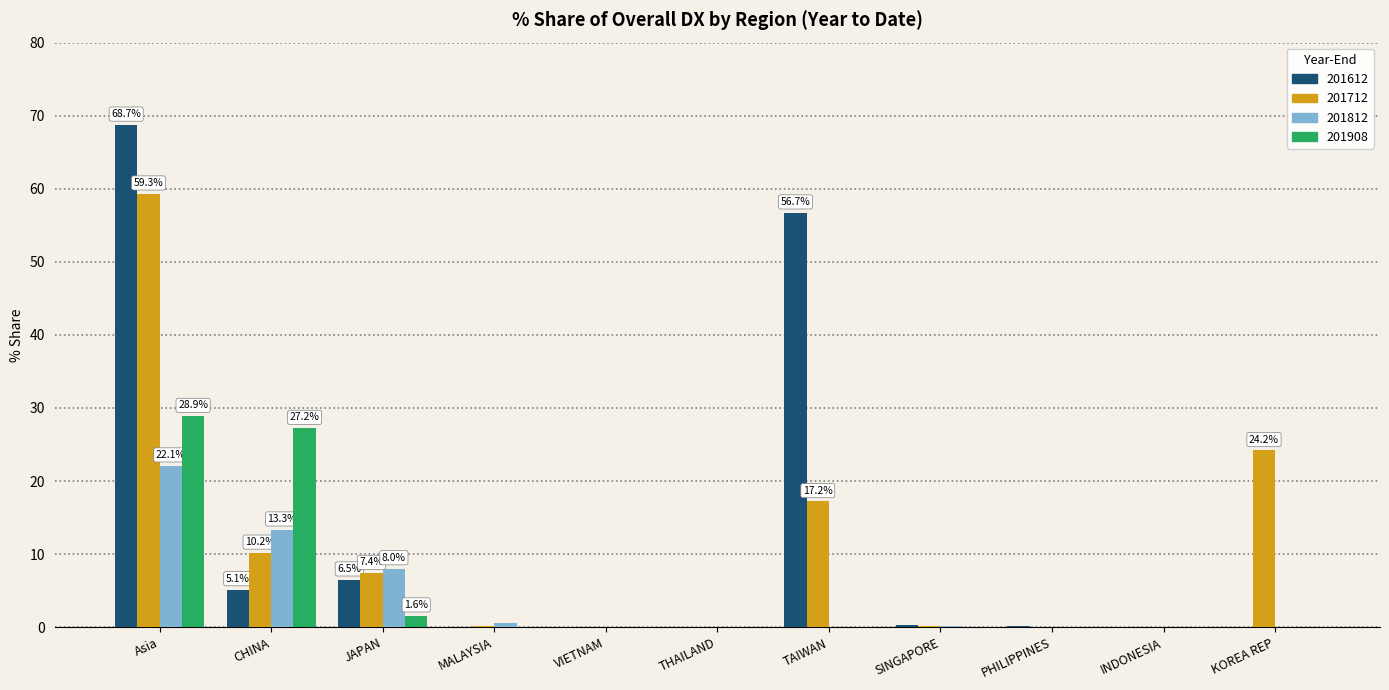

What is the greatest value displayed?

68.7